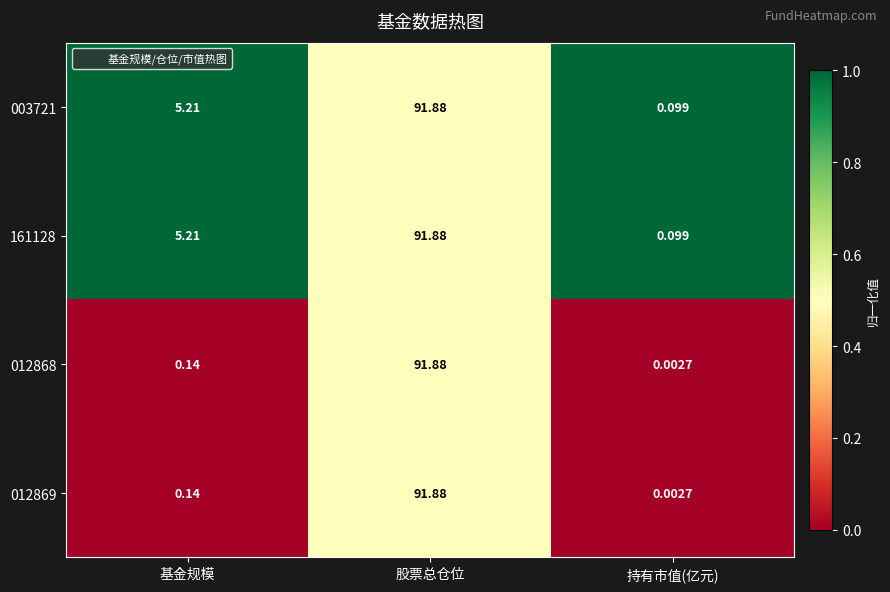

Where does the 161128 series first go above 5?

基金规模